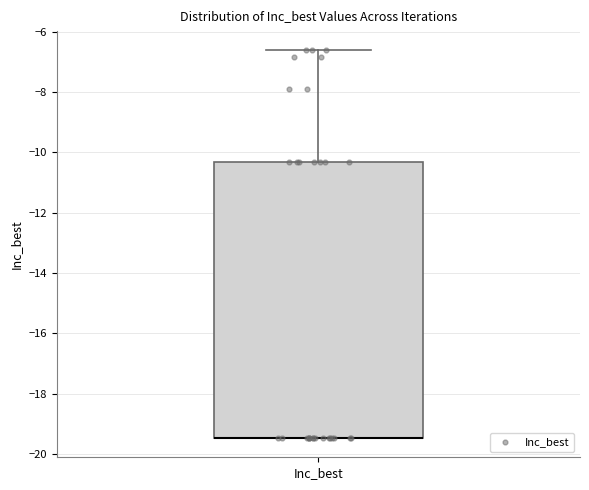

Read this box plot against the y-axis: the position of the median line, the range covered by the box, and the ends of both whiskers. The values are not printed on the chart, so give them approximately, as read against the axis.

median -19.4 (drawn on the box's lower edge), box -19.4 to -10.4, whiskers -19.4 to -6.6